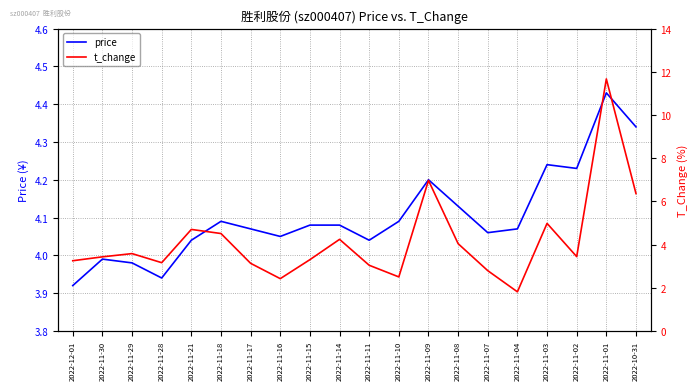

What is the average value of the price series?

4.1